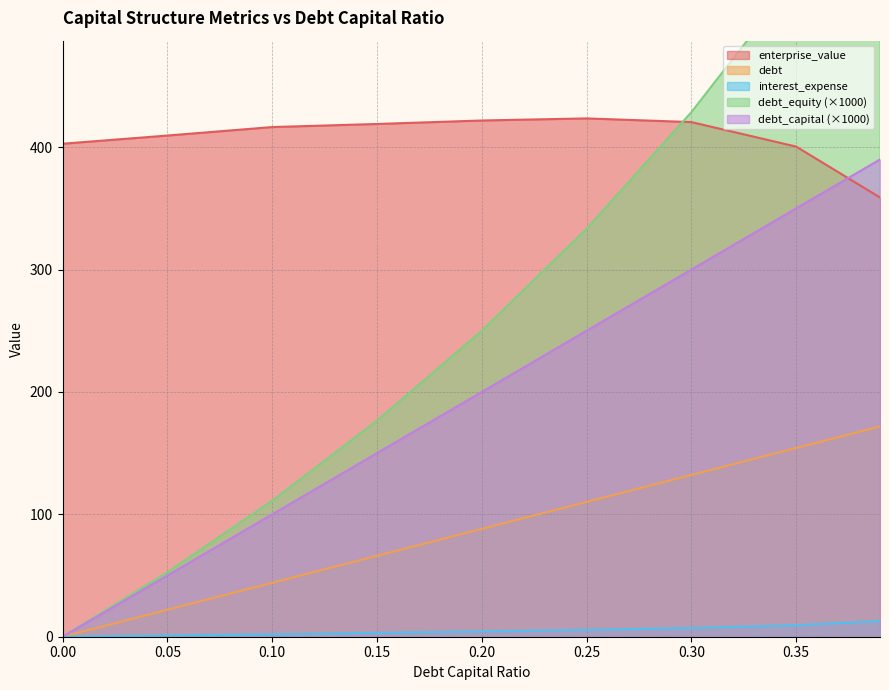

Rank the categories by debt value from lowest to highest.

0.0, 0.05, 0.1, 0.15, 0.2, 0.25, 0.3, 0.35, 0.39